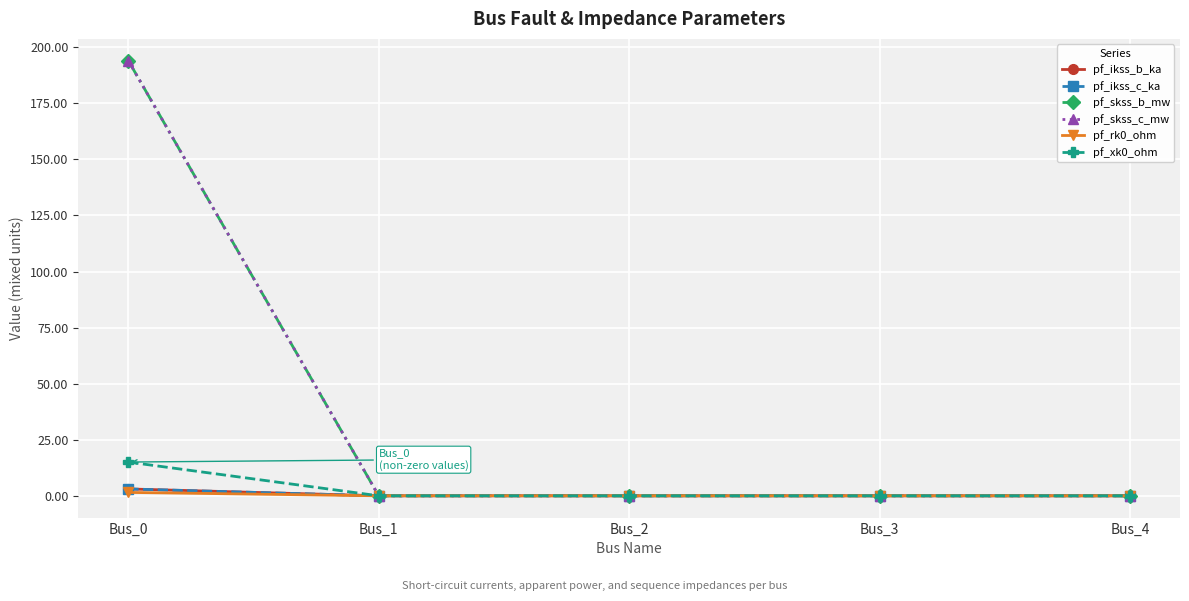

Does the chart have visible grid lines?

Yes